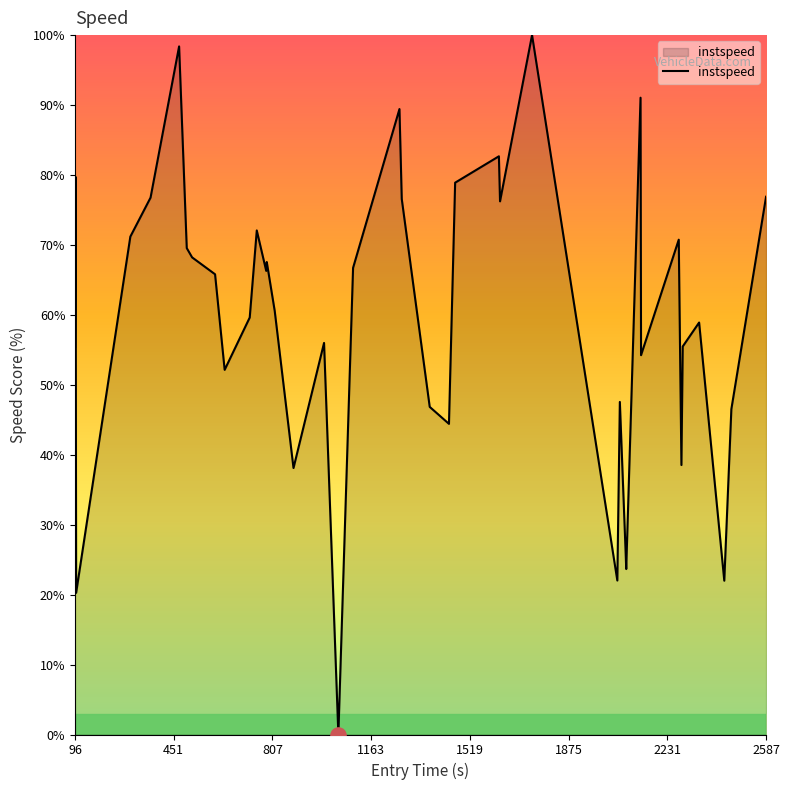

What is the difference between the maximum and minimum values?

100.0